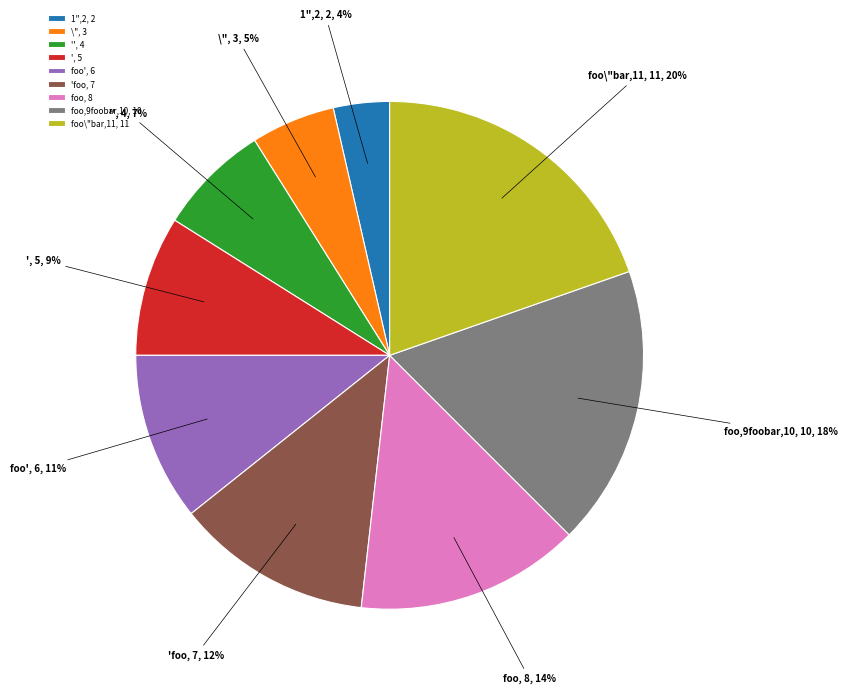

Is there any slice that represents more than half of the pie?

No